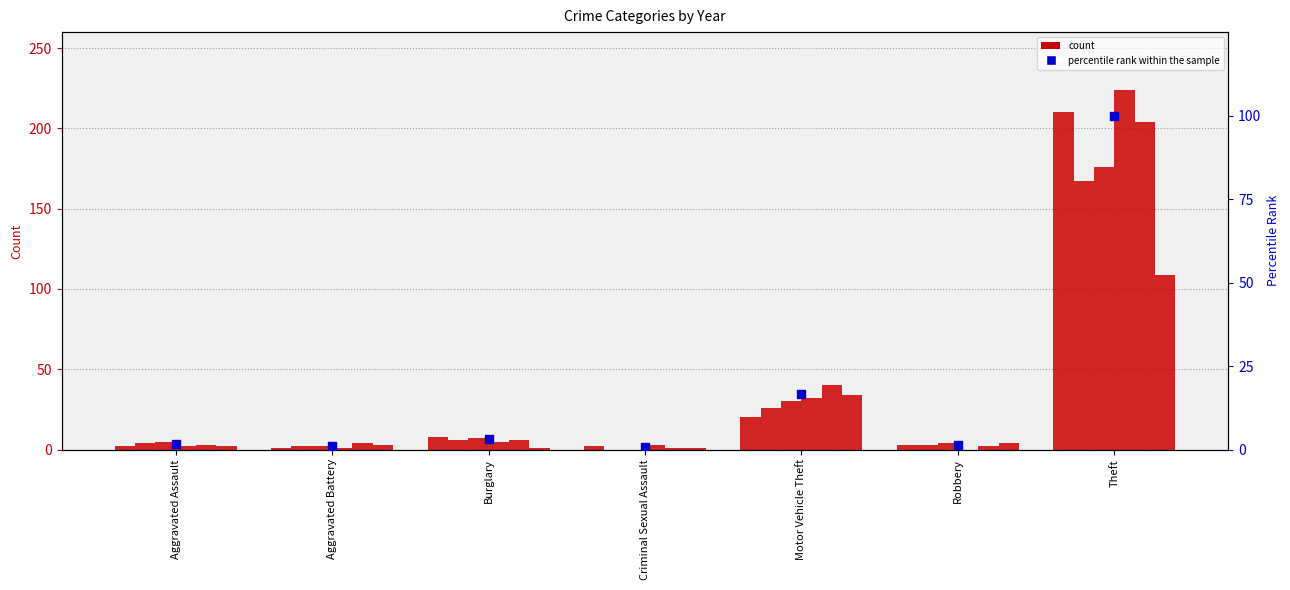

What is the ratio of the value at Criminal Sexual Assault to the value at Robbery?

0.4